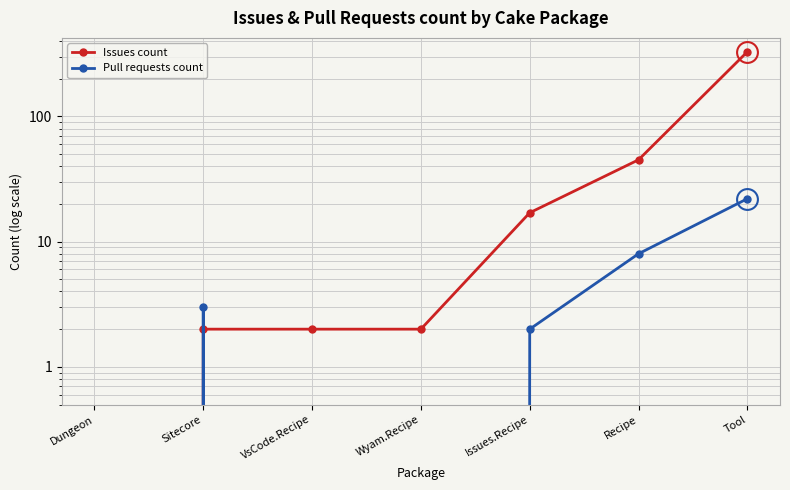

Between Issues.Recipe and Tool, which series saw the biggest shift?

Issues count